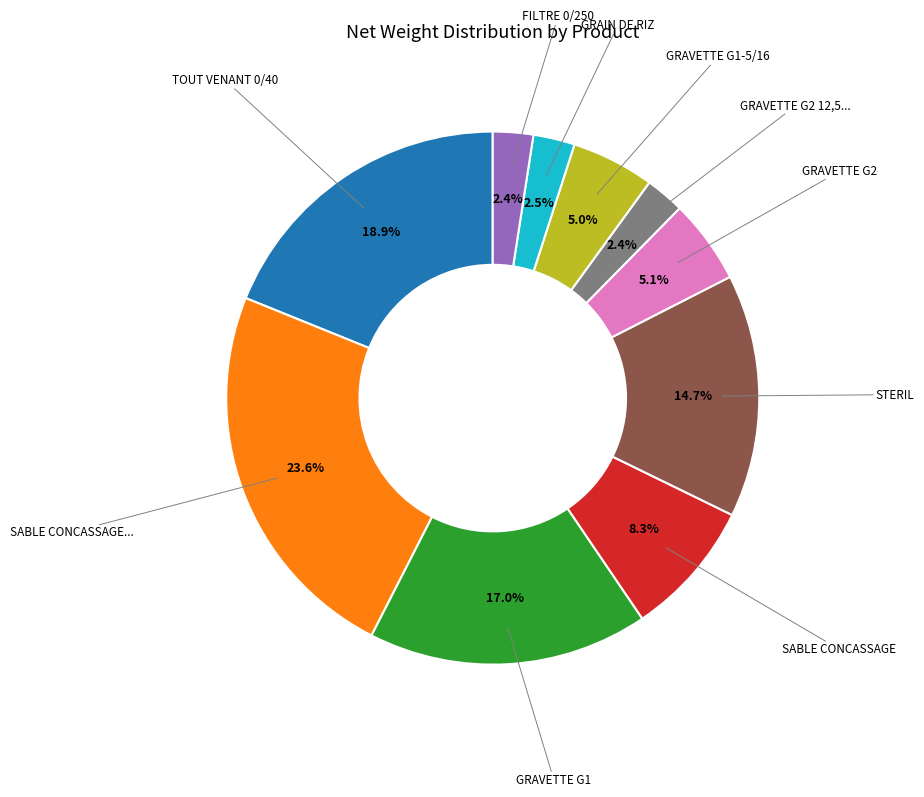

How many segments does this pie chart have?

10